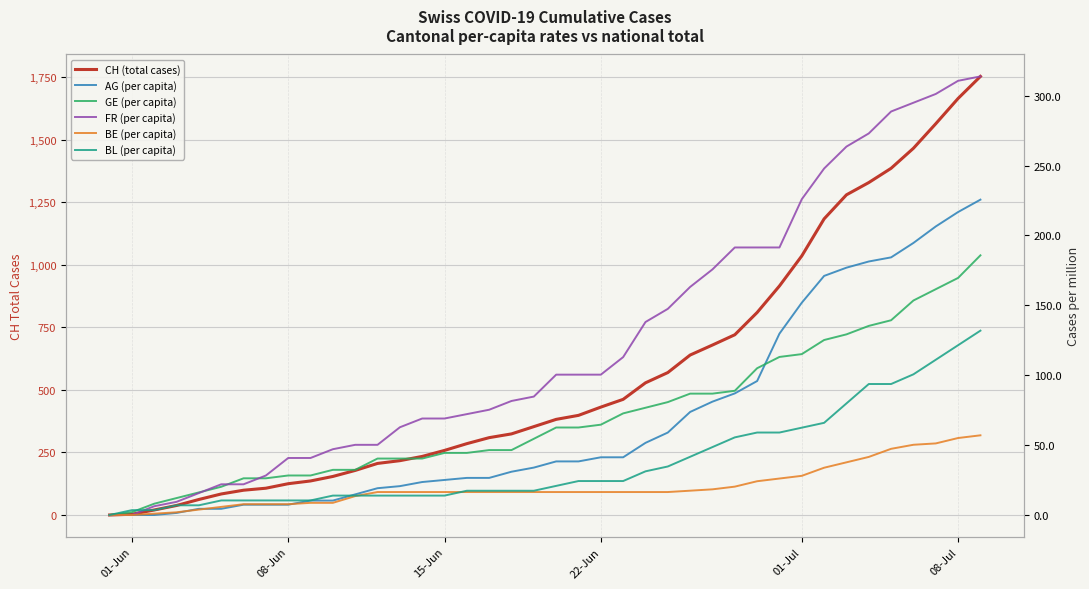

Does the chart display data point markers on the line(s)?

No